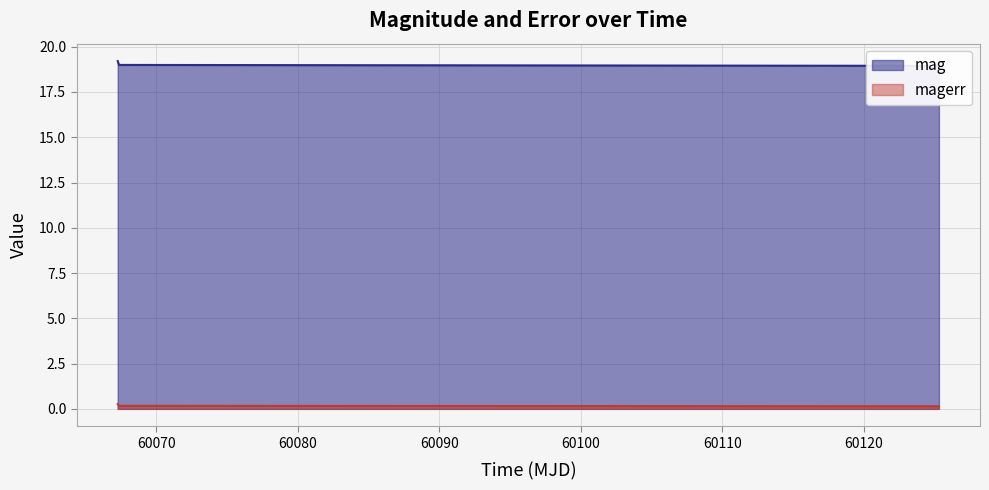

Rank the categories by mag value from lowest to highest.

60125.29862269992, 60067.36149309995, 60067.27368059987